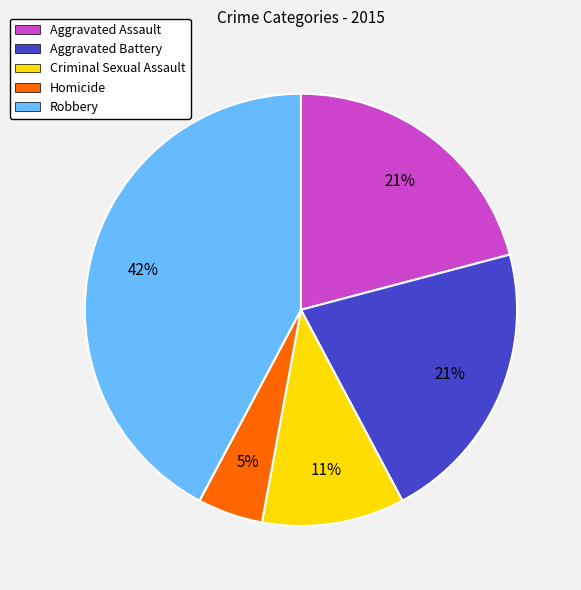

True or false: Aggravated Assault accounts for 21% of the total.

True